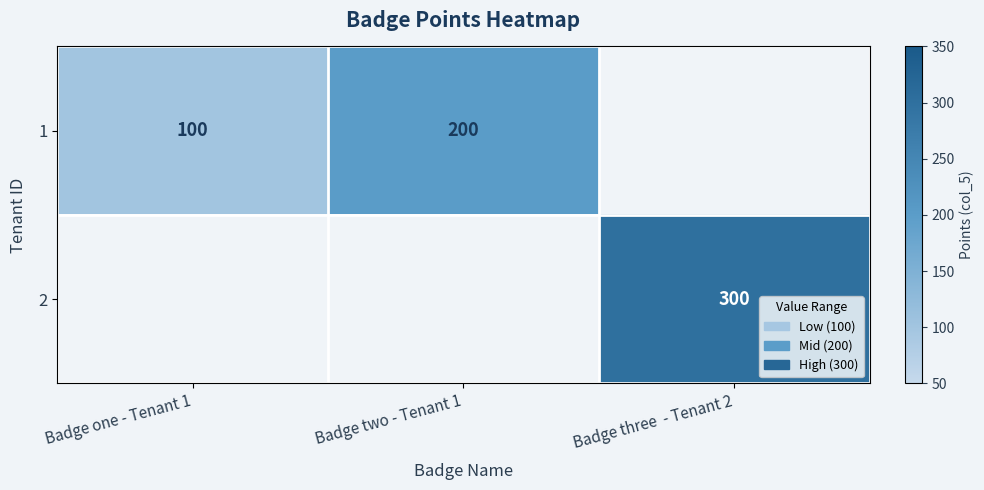

What is the maximum value shown in the chart?

300.0